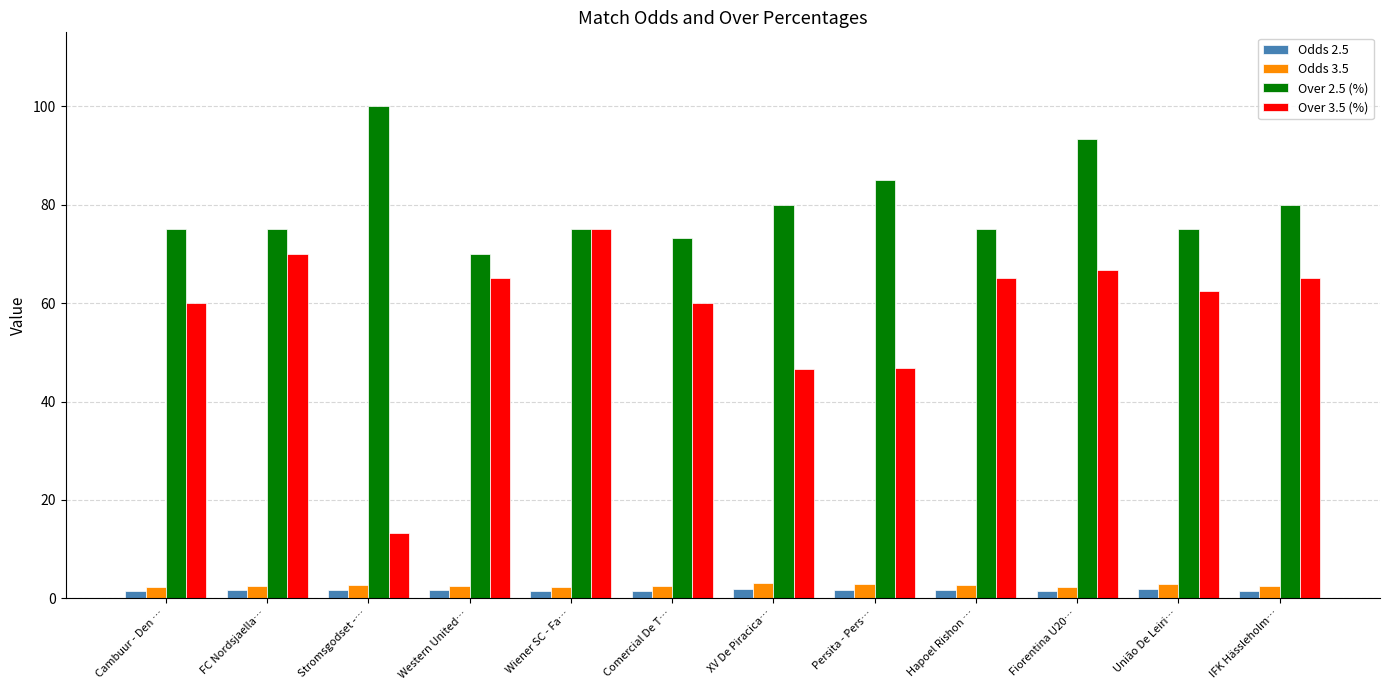

At which label does Over 3.5 (%) reach its peak?

Wiener SC - Fa…